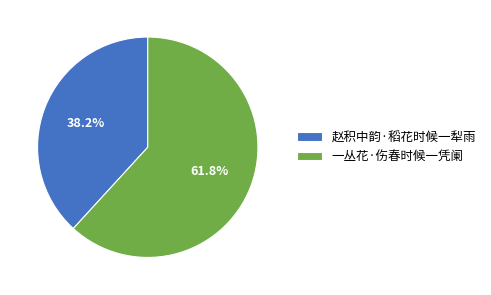

What is the total percentage of 赵积中韵·稻花时候一犁雨 and 一丛花·伤春时候一凭阑?

100.0%